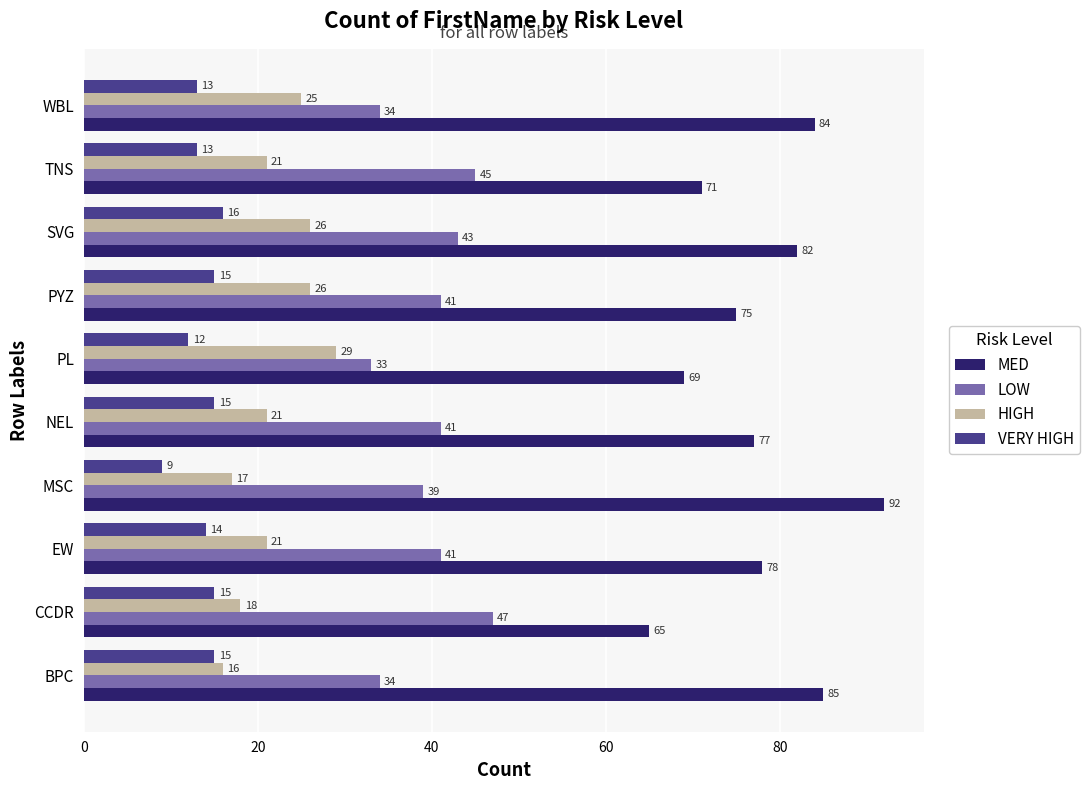

At BPC, list the series in order from smallest to largest.

VERY HIGH, HIGH, LOW, MED